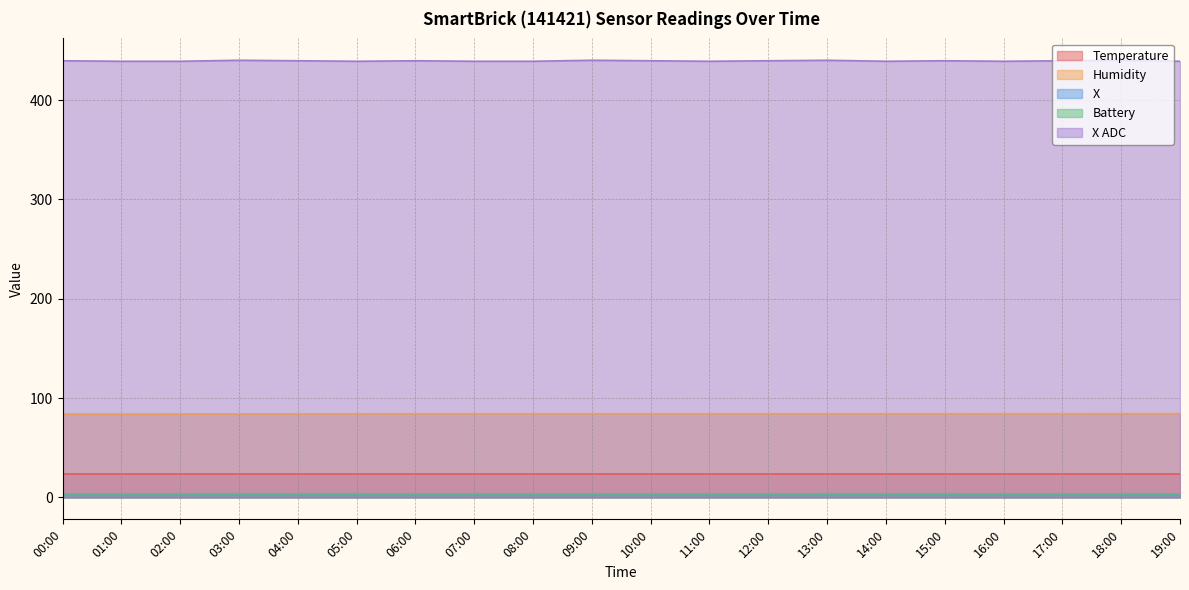

What is the greatest value displayed?

440.0